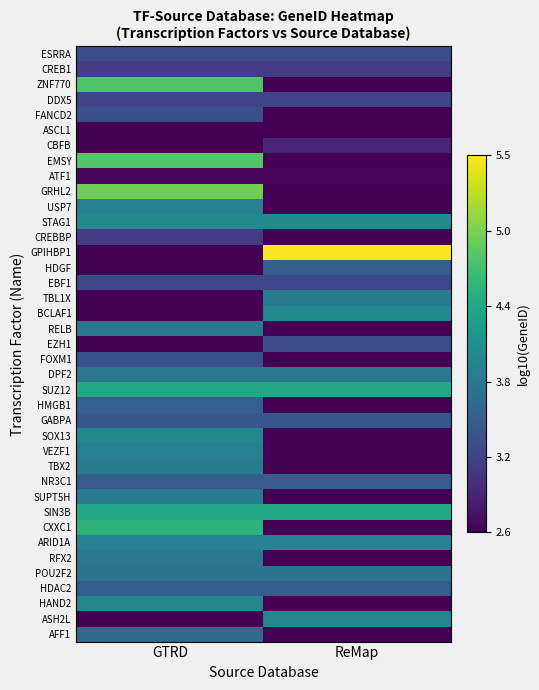

Which series changed the most between GTRD and ReMap?

GPIHBP1